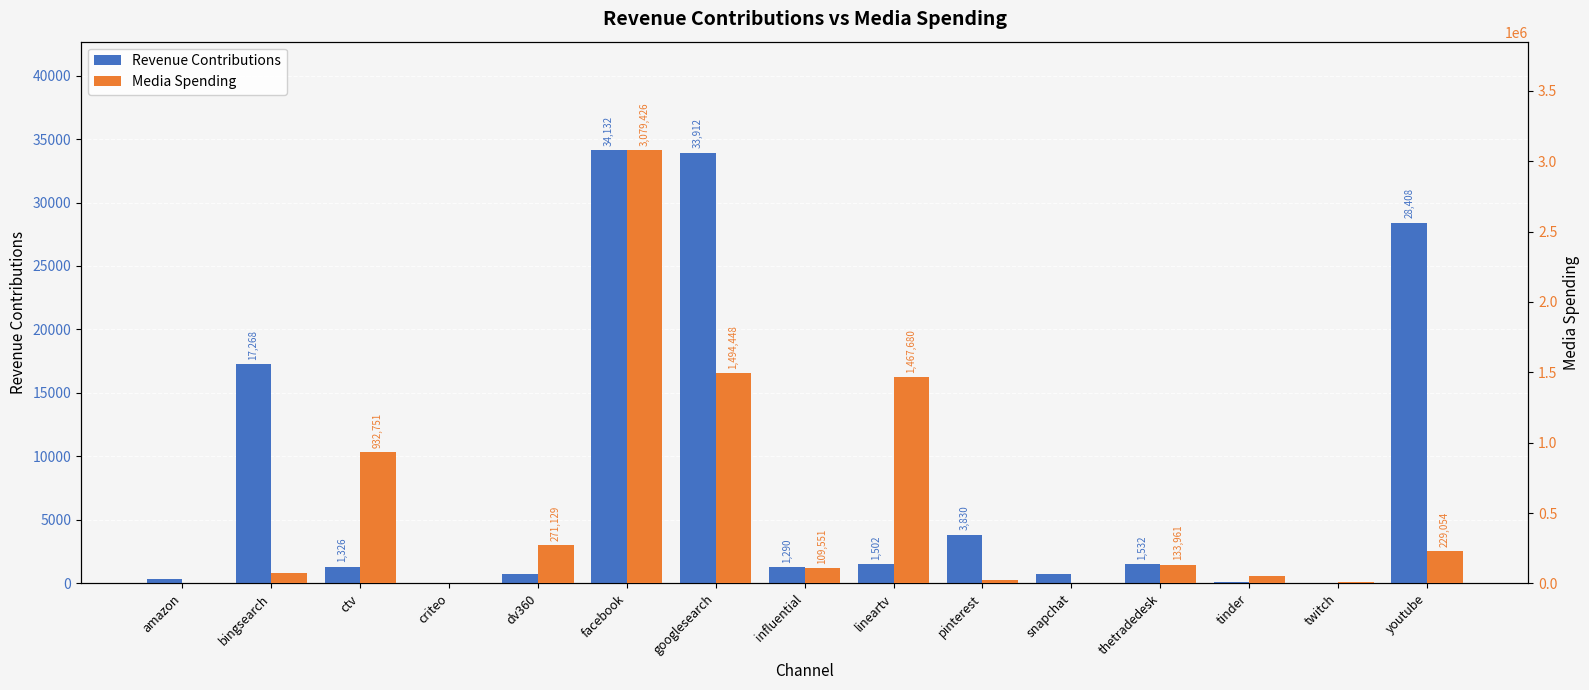

Reading right to left, extract all data points from this chart.

Revenue Contributions: youtube=28408.2	twitch=37.9	tinder=137.8	thetradedesk=1532.1	snapchat=709.7	pinterest=3830.2	lineartv=1502.0	influential=1289.6	googlesearch=33912.2	facebook=34132.3	dv360=746.5	criteo=30.6	ctv=1326.0	bingsearch=17267.9	amazon=389.5
Media Spending: youtube=229054.3	twitch=12709.6	tinder=56425.5	thetradedesk=133960.5	snapchat=957.7	pinterest=21588.2	lineartv=1467680.0	influential=109551.4	googlesearch=1494447.8	facebook=3079426.2	dv360=271129.2	criteo=145.4	ctv=932751.5	bingsearch=71190.6	amazon=947.6